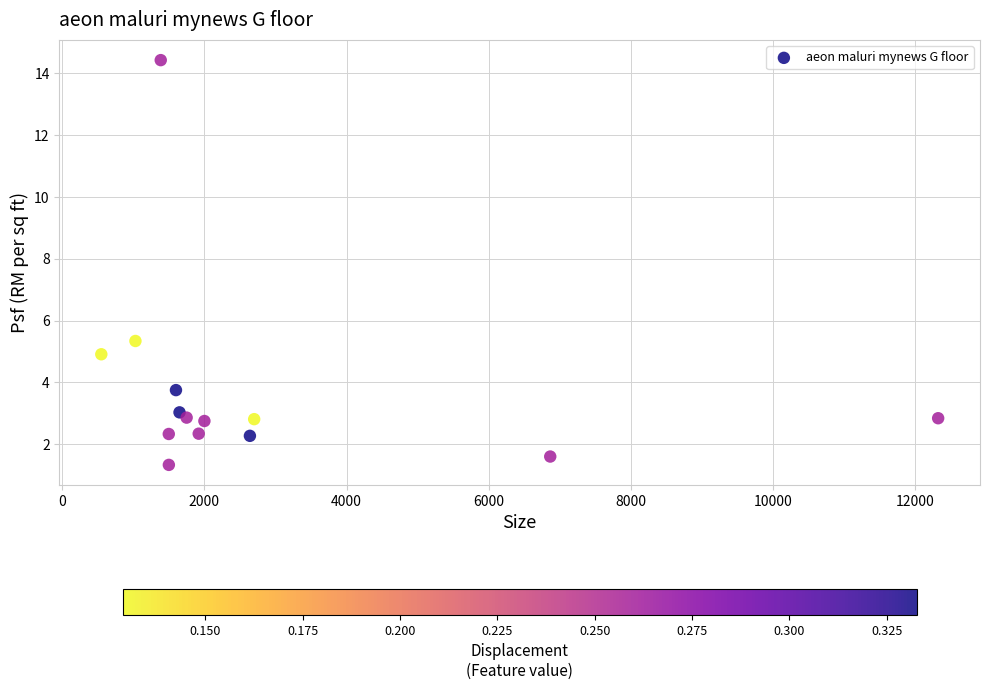

What Y value in the scatter plot is closest to 7?

5.3